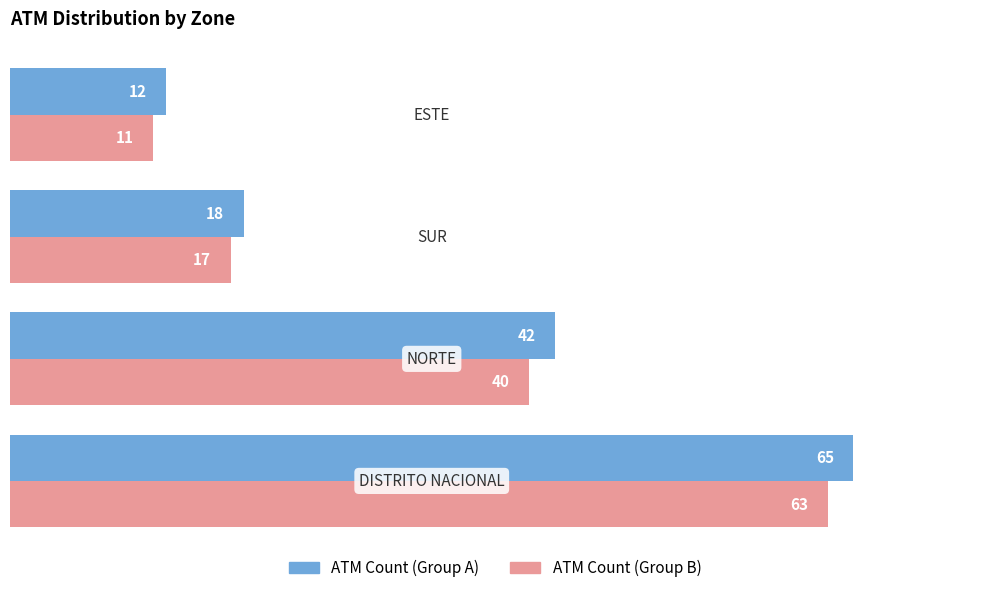

Which series has the widest spread of values?

ATM Count (Group A)